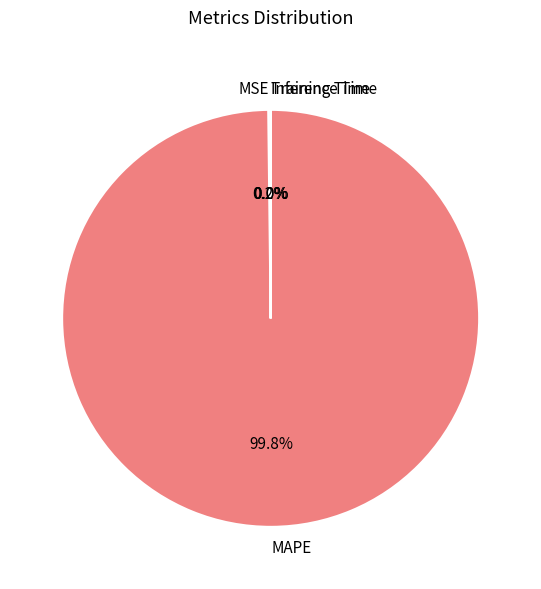

Is there any slice that represents more than half of the pie?

Yes